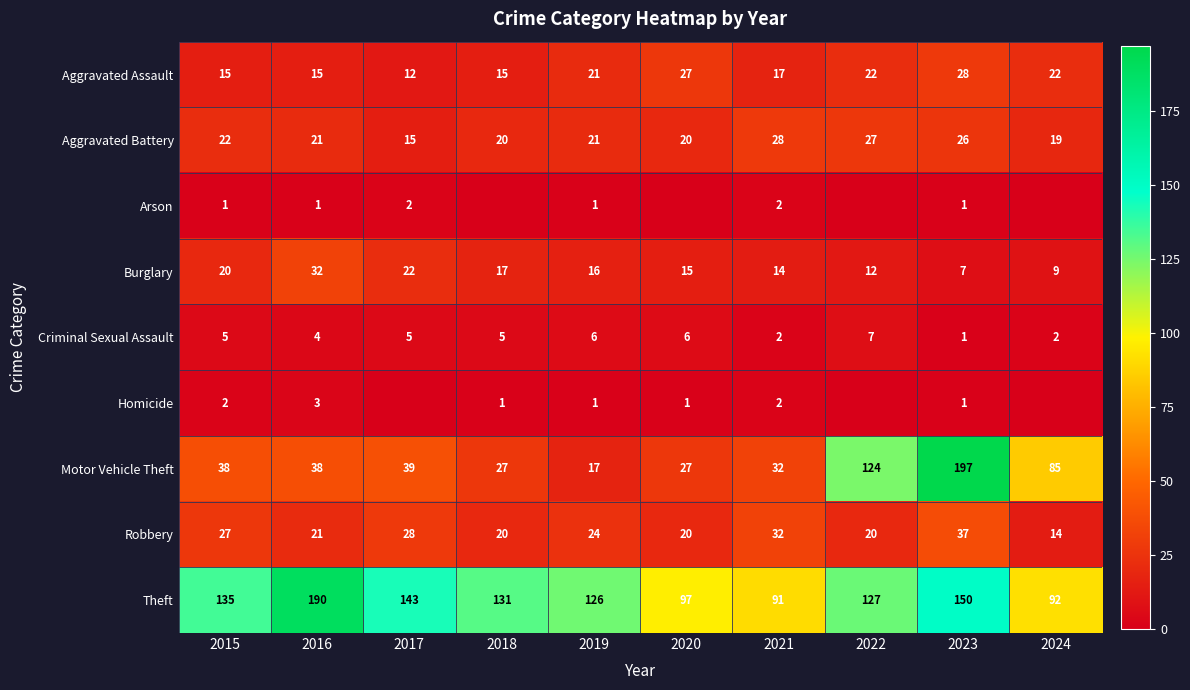

What is the difference between the Motor Vehicle Theft values at 2017 and 2018?

12